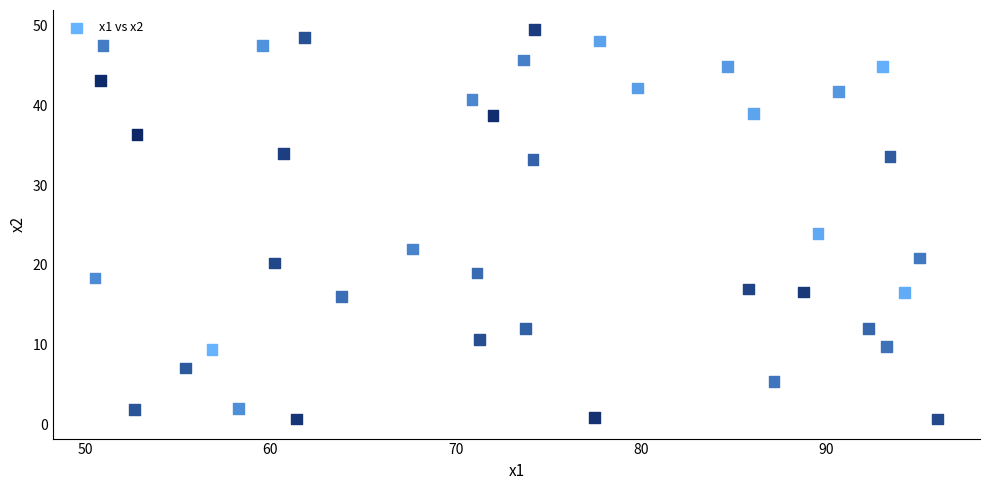

What is the range of Y values (max minus min)?

48.8